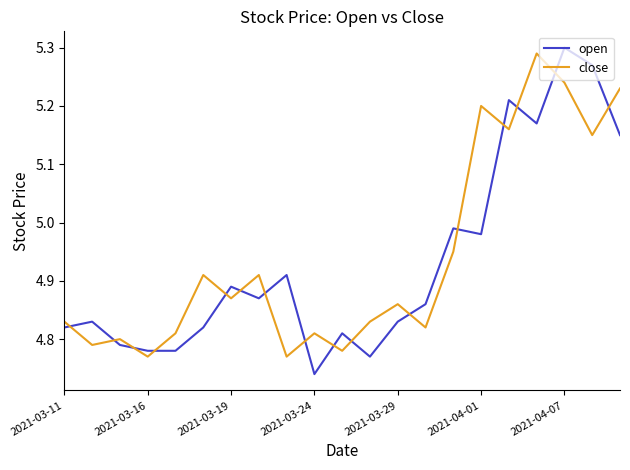

Rank the series by their average value, from highest to lowest.

close, open